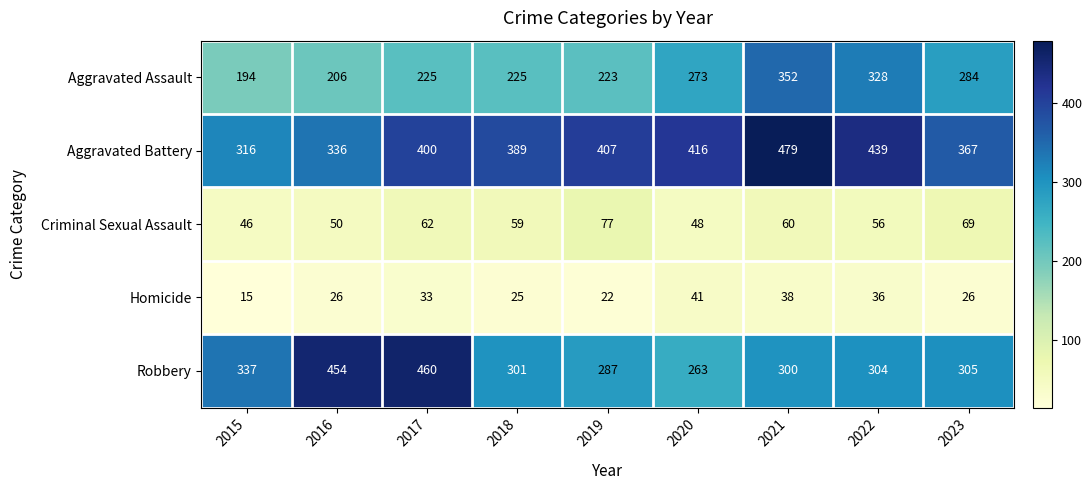

What is the difference between the second highest and second lowest values in the Robbery series?

167